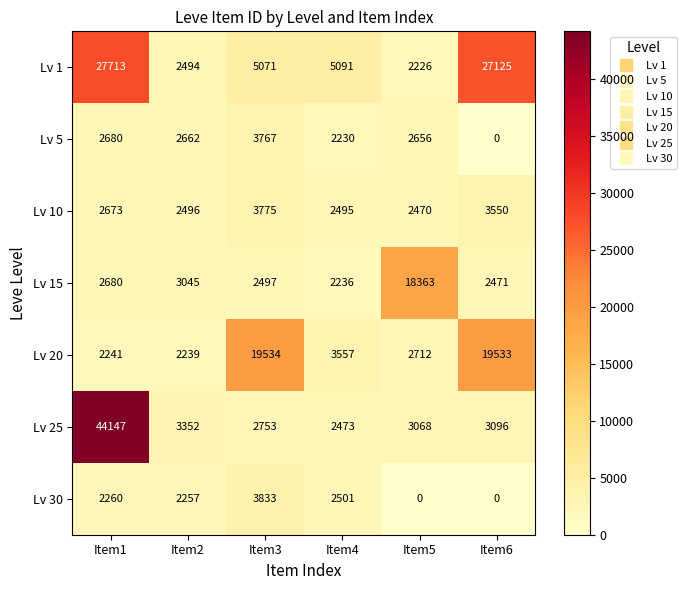

Which series has the largest total across all categories?

Lv 1